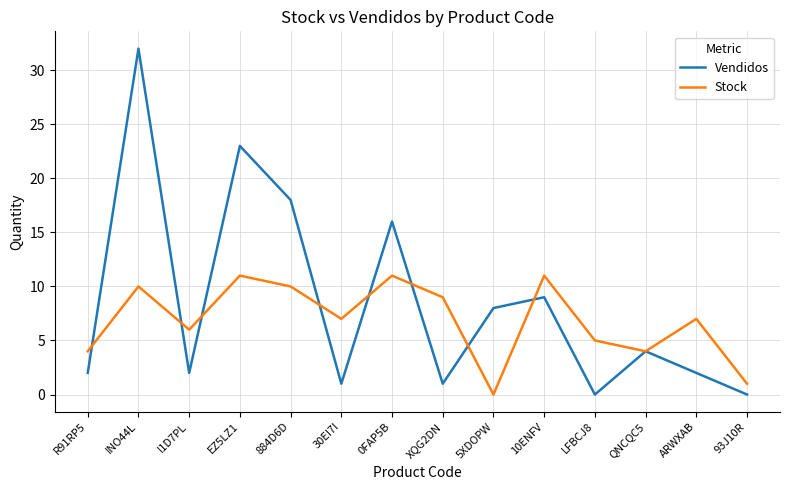

How many positive values does the Stock series have?

13